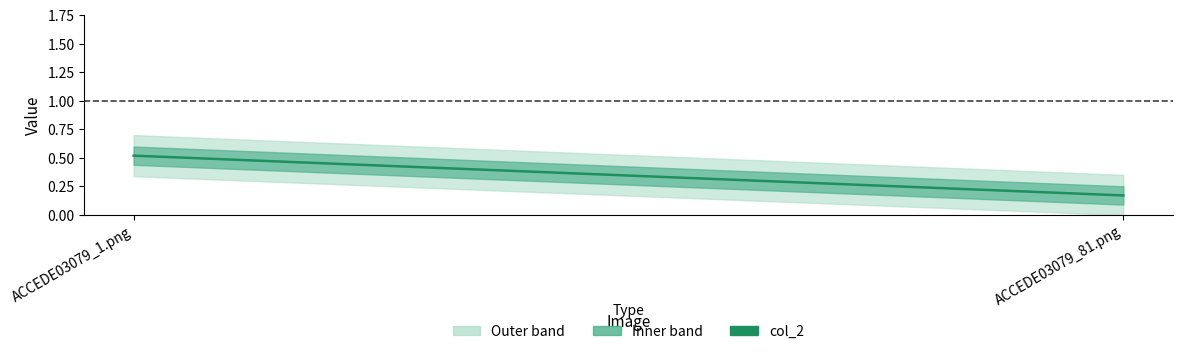

How many categories are shown in the chart?

2